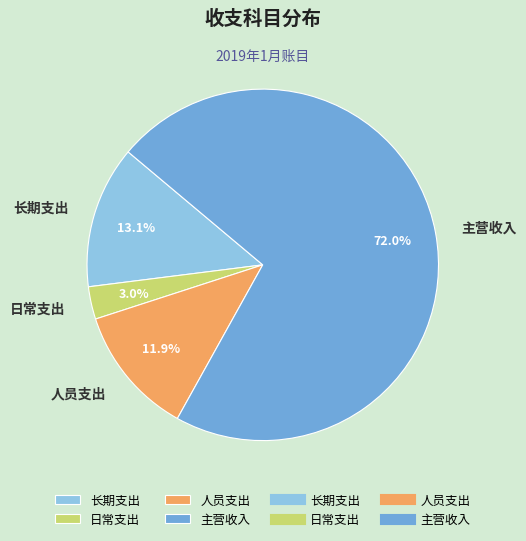

Which category has the smallest portion of the pie?

日常支出